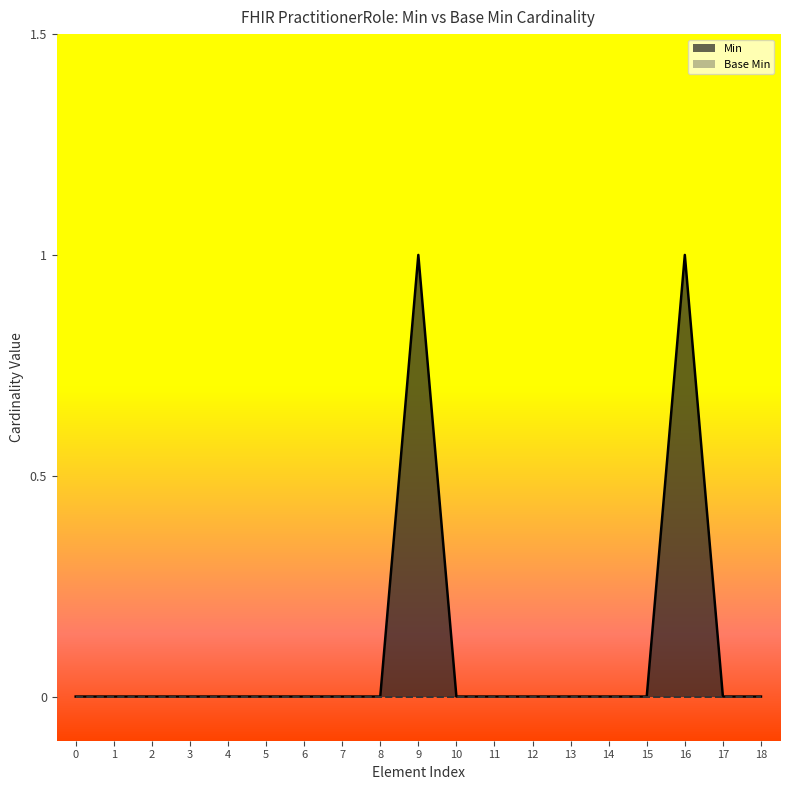

Is it true that Min equals 0 at 6?

True